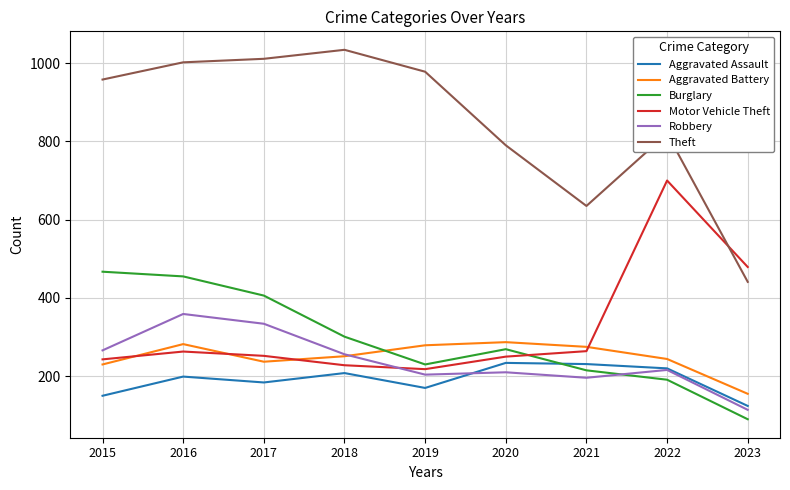

Is it true that Robbery equals 216 at 2022?

True